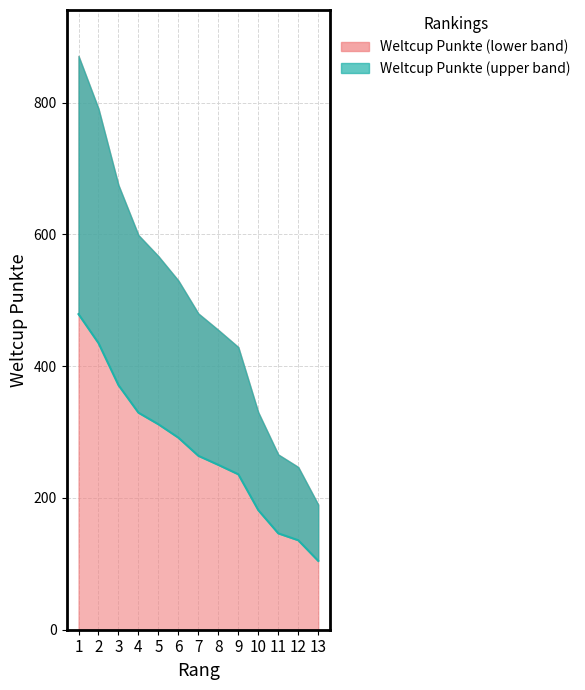

Reading left to right, what are all the values shown in this chart?

479.1	435.1	371.3	329.5	311.9	291.5	264.0	250.3	236.0	181.5	146.3	135.9	104.5